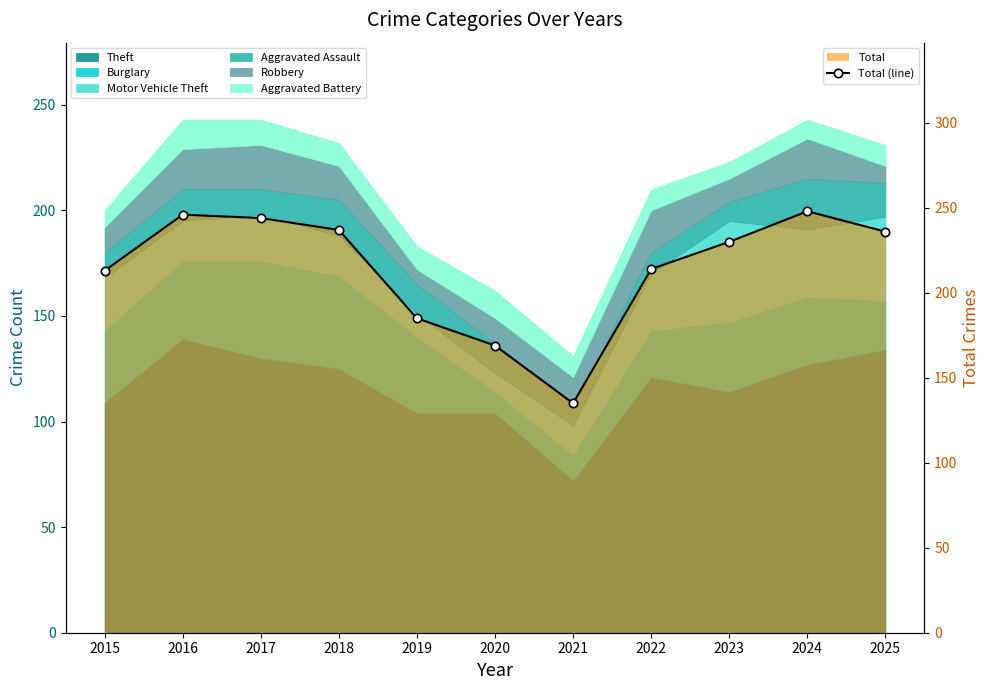

What is the sum of all values?

2357